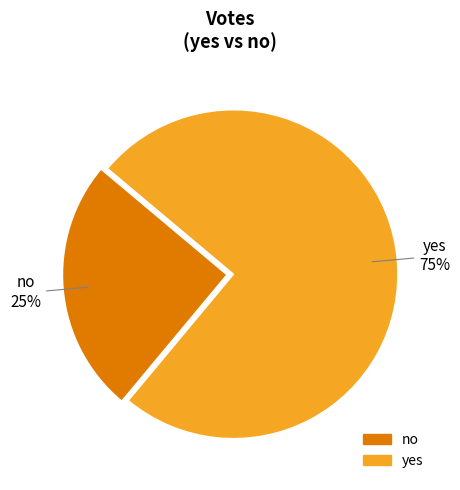

Is no the majority of the pie?

No